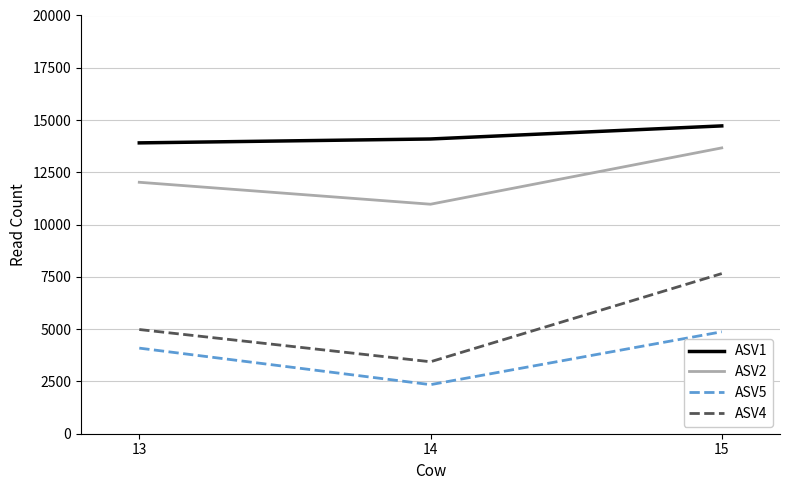

What is the total value across all series at 13?

35010.1